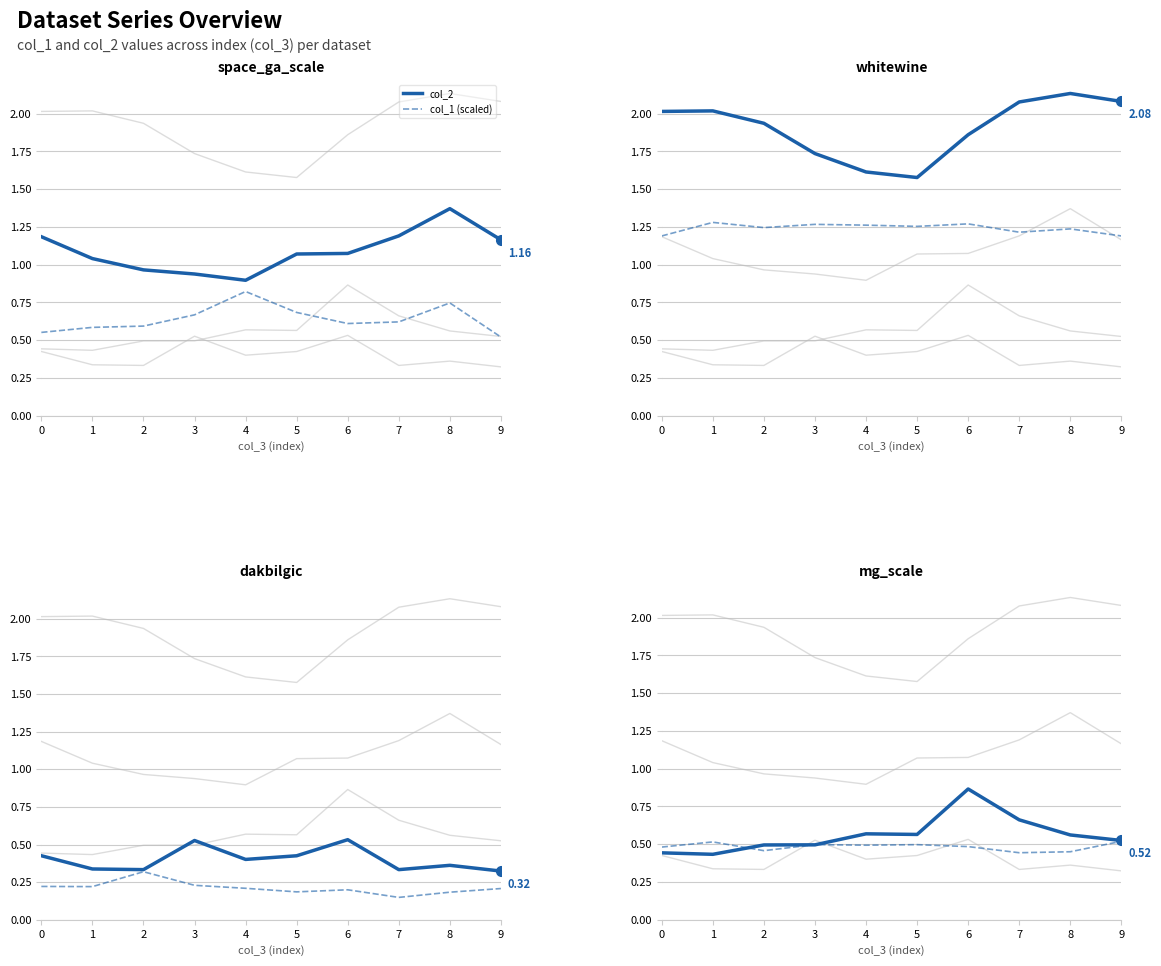

Count the number of categories in the chart.

10